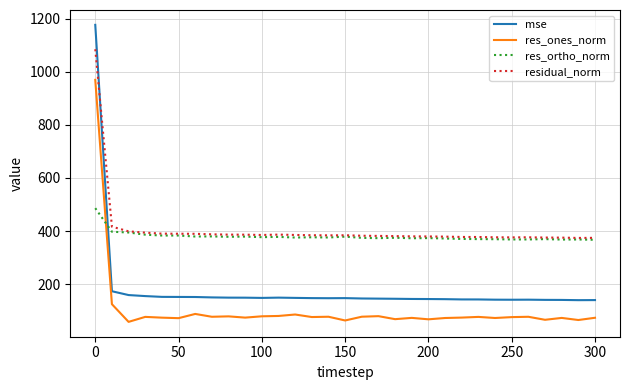

True or false: res_ones_norm and mse intersect in this chart.

False